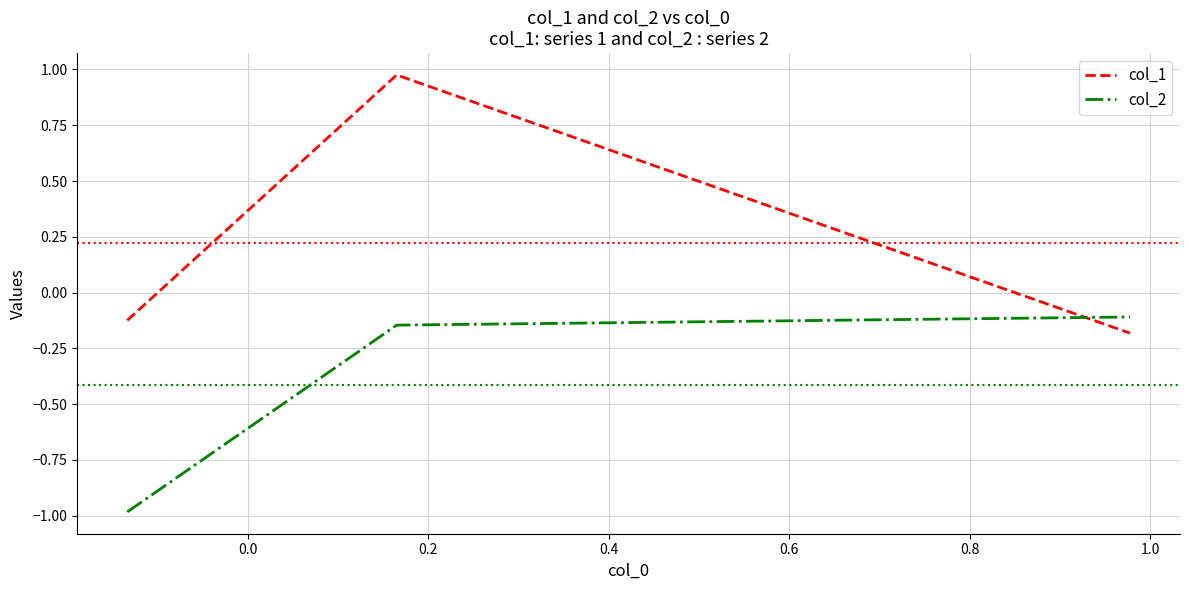

Rank the series by their average value, from highest to lowest.

col_1, col_2